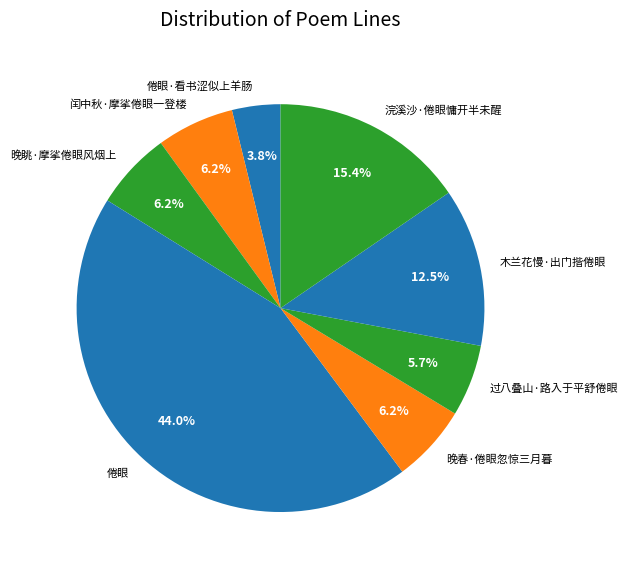

Is 倦眼·看书涩似上羊肠 the majority of the pie?

No